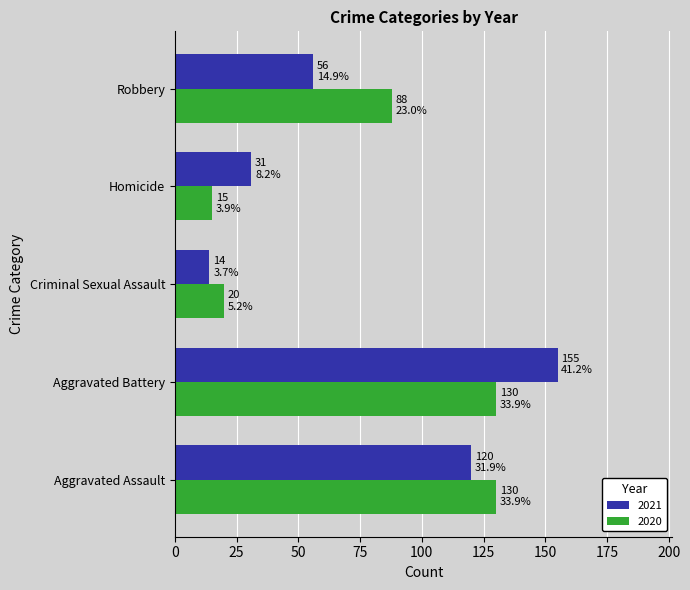

How many series are shown in this chart?

2